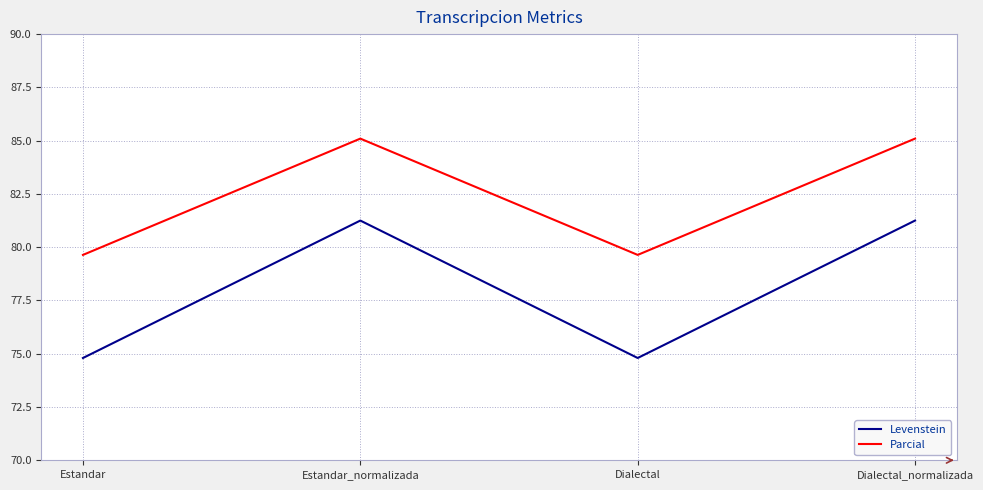

True or false: Parcial has more than 0 interior local peaks.

True